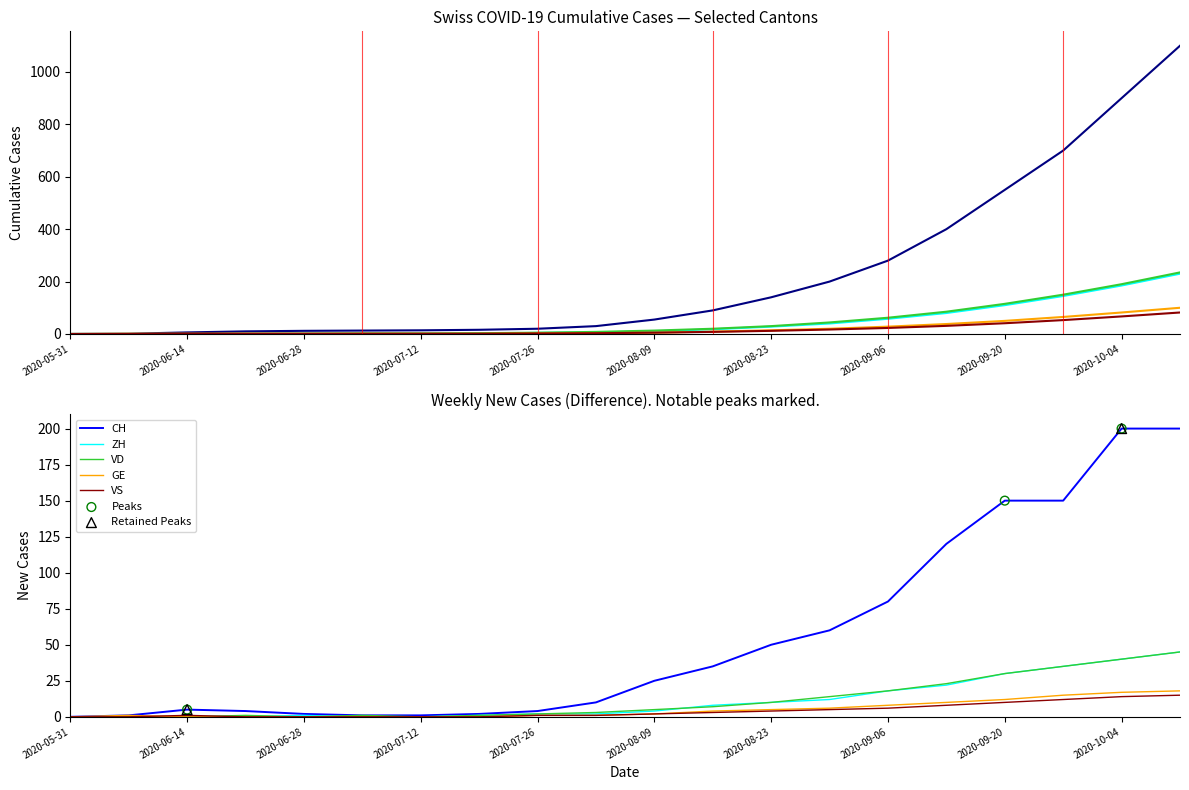

At how many categories does at least one series exceed 444?

4